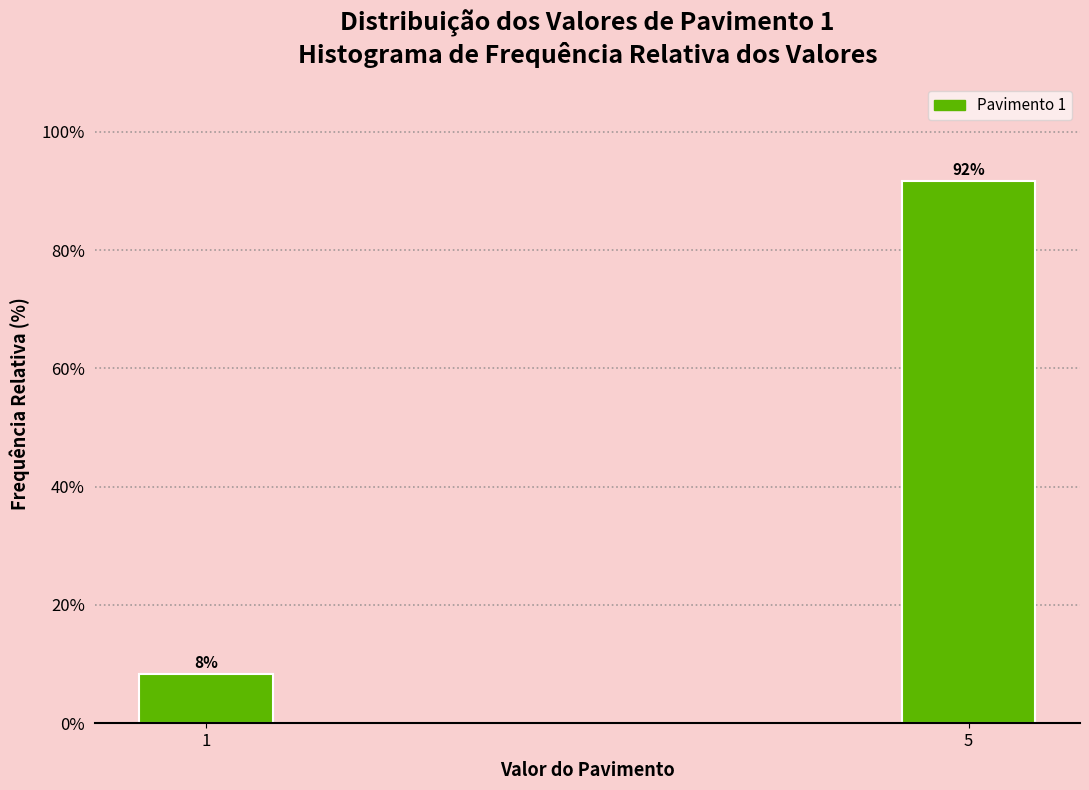

What is the sum of the values at 5 and 1?

100.0